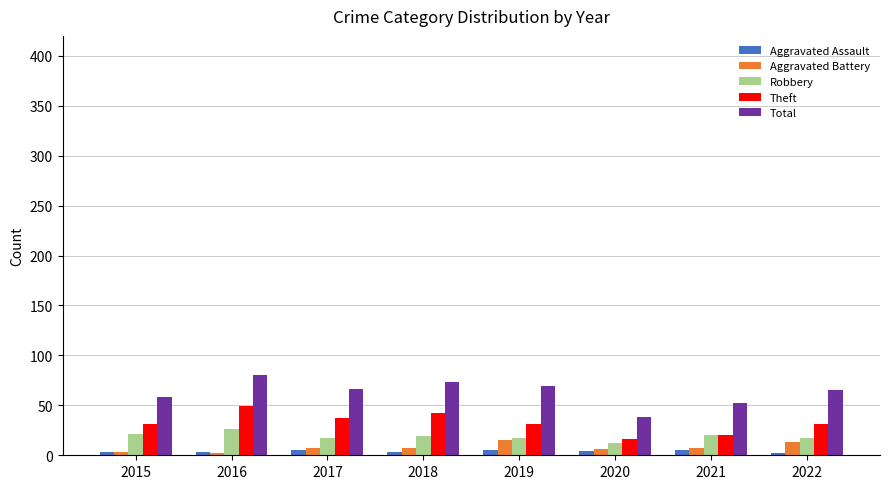

Which series has the largest total across all categories?

Total